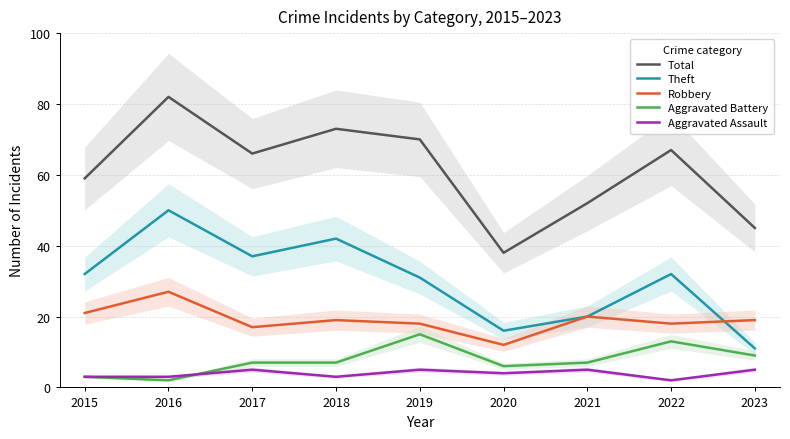

Is it true that Aggravated Assault equals 2 at 2022?

True